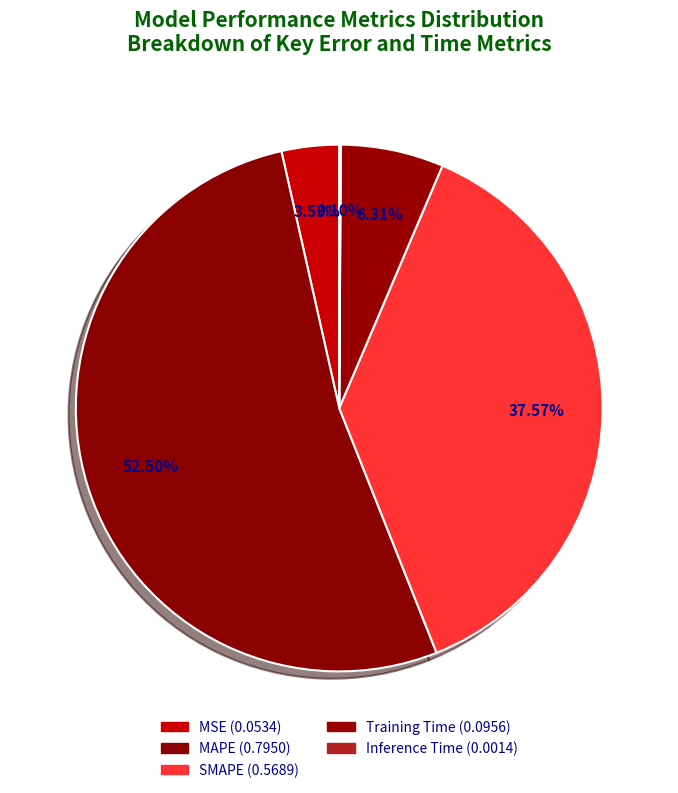

Rank the categories by value from highest to lowest.

MAPE, SMAPE, Training Time, MSE, Inference Time